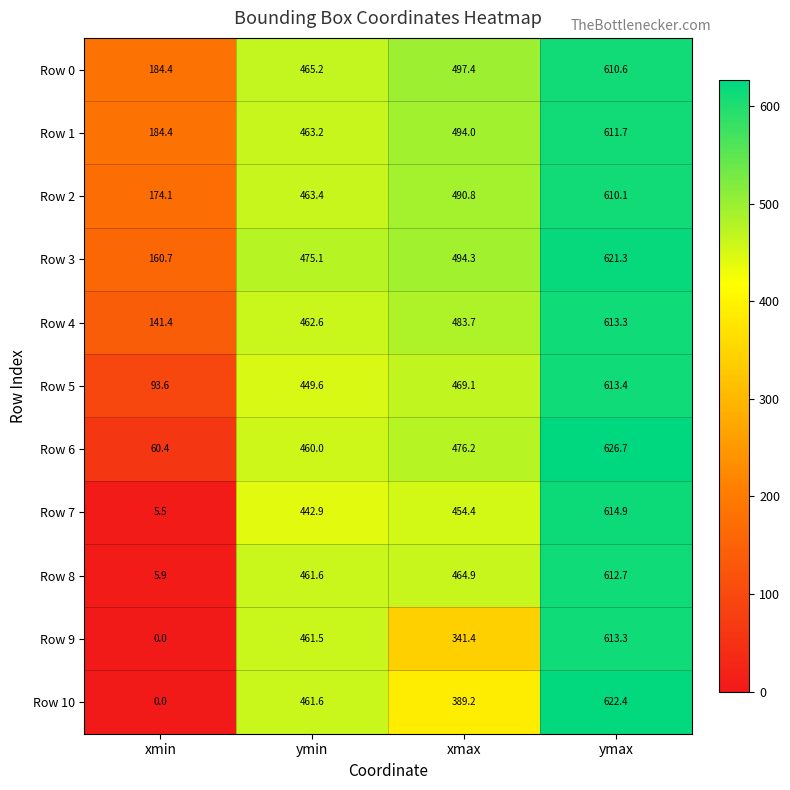

True or false: Row 3 has a value of 869.0 at xmax.

False